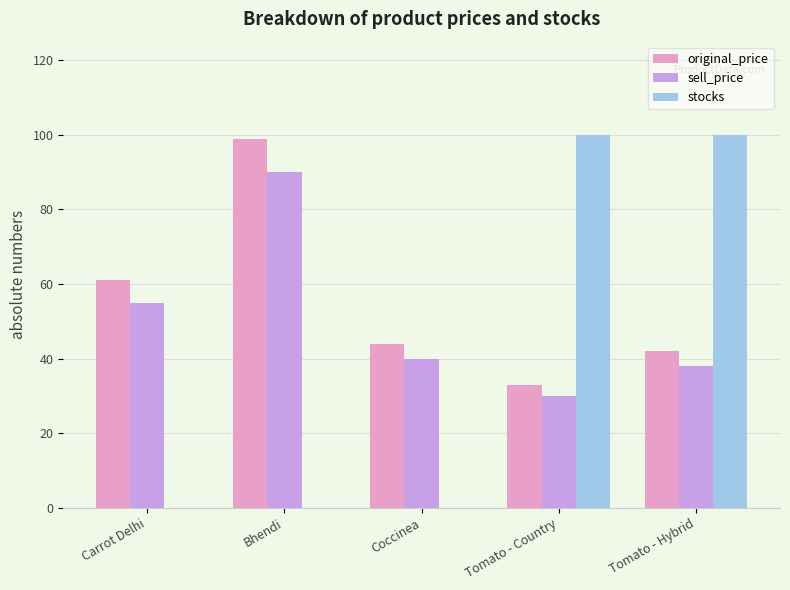

Between Carrot Delhi and Bhendi, which series saw the biggest shift?

original_price